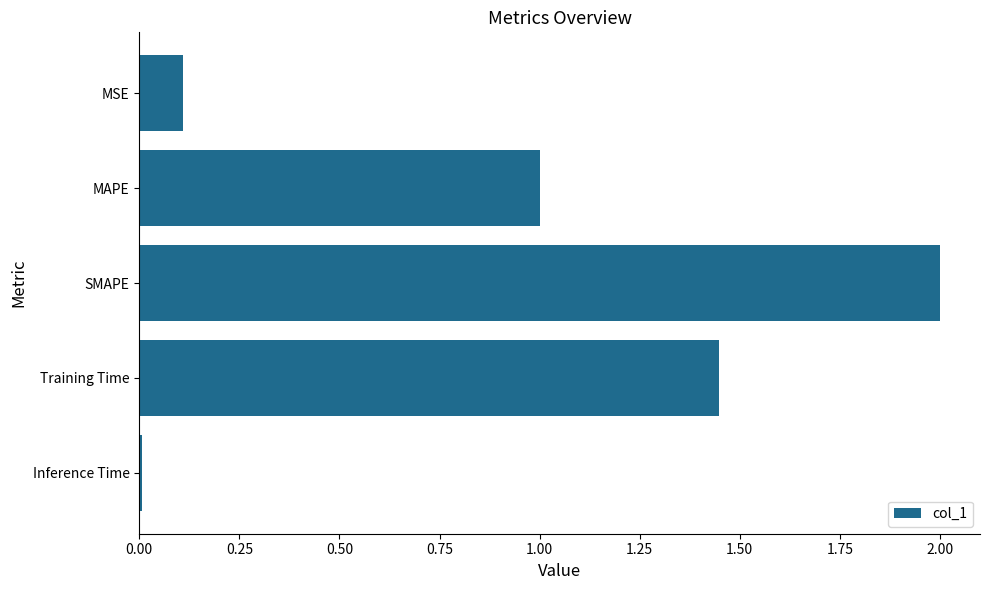

Are the bars grouped side by side (vs. stacked)?

No